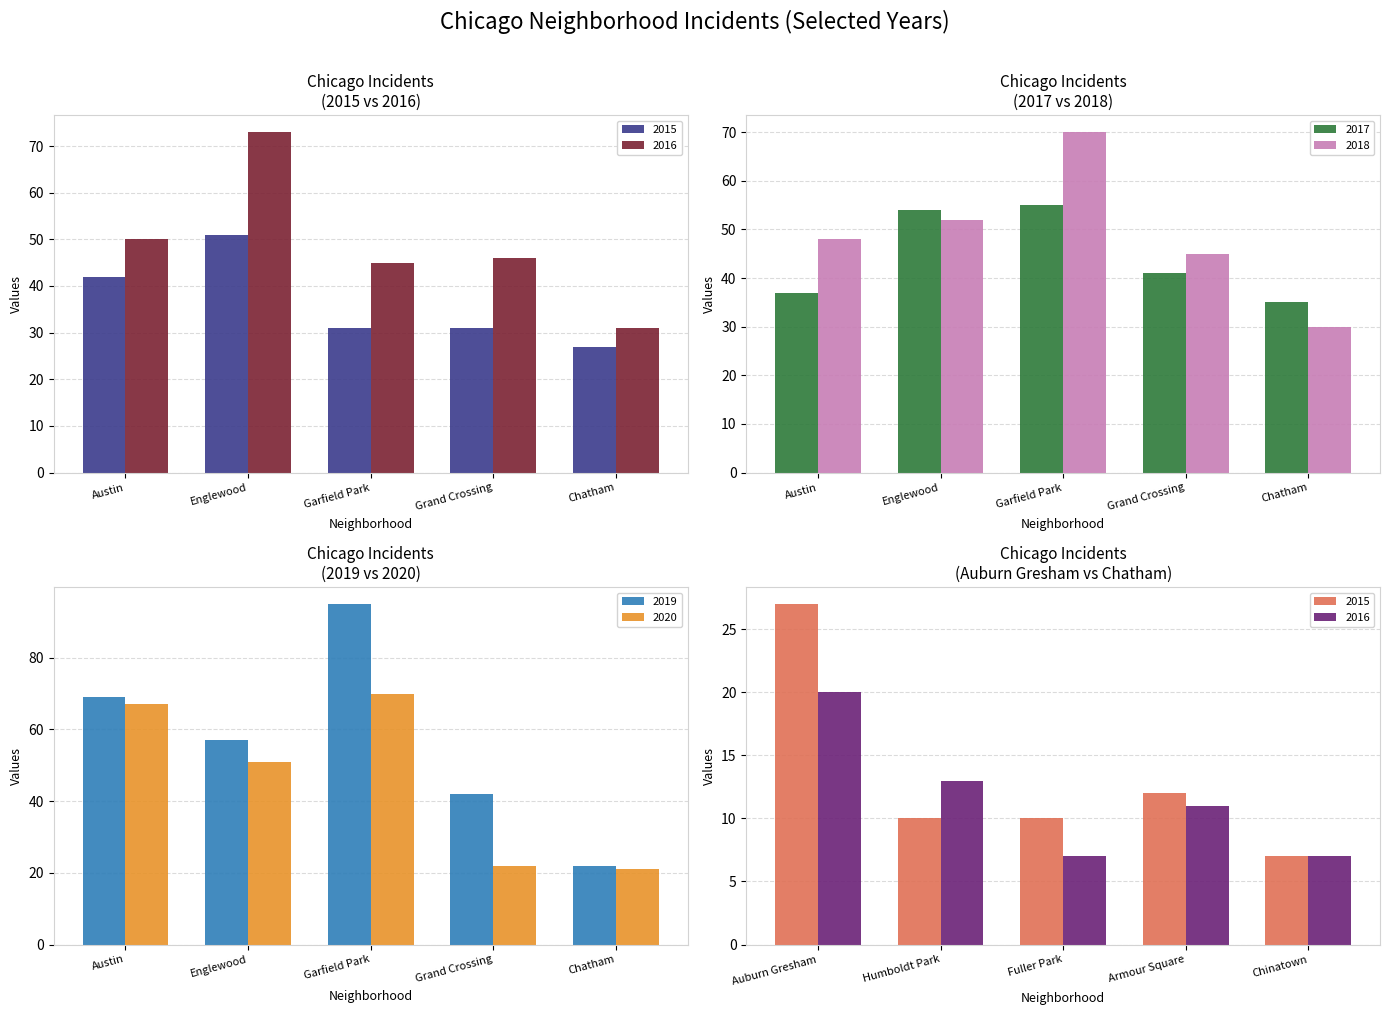

Which category has the lowest value in the 2018 series?

Chatham